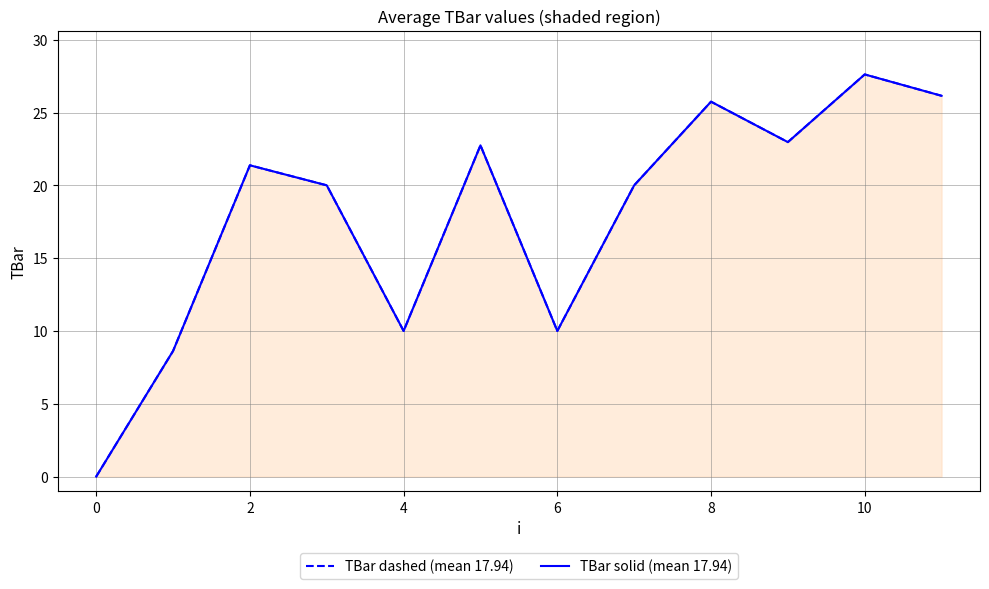

How many lines are shown in the chart?

2